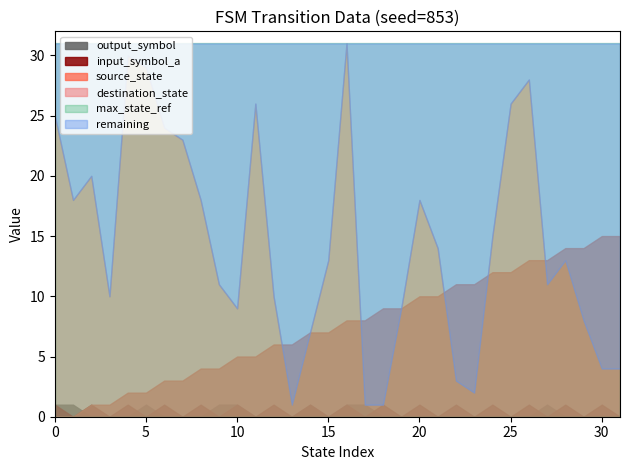

Count the input_symbol_a values in the range 0 to 1.

32